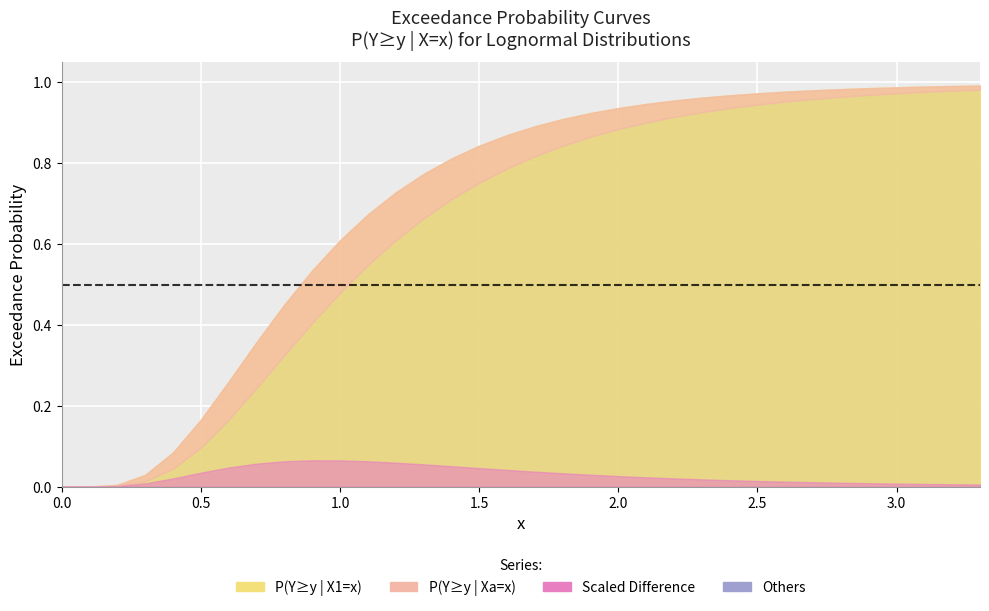

Which series changed the most between 6 and 33?

P(Y≥y | Xa=x)